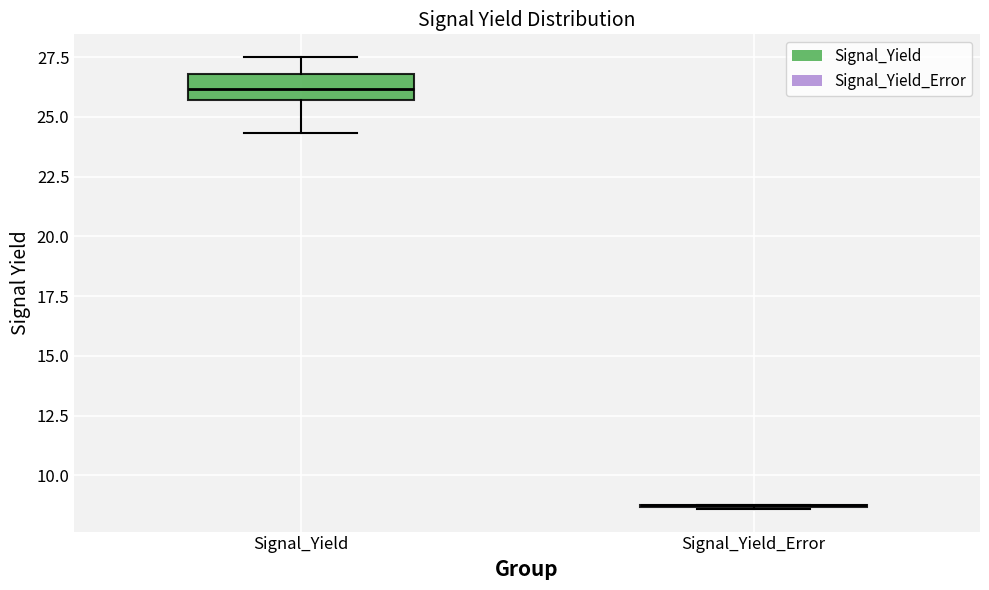

Comparing the boxes themselves (not the whiskers), which one is the tallest?

Signal_Yield